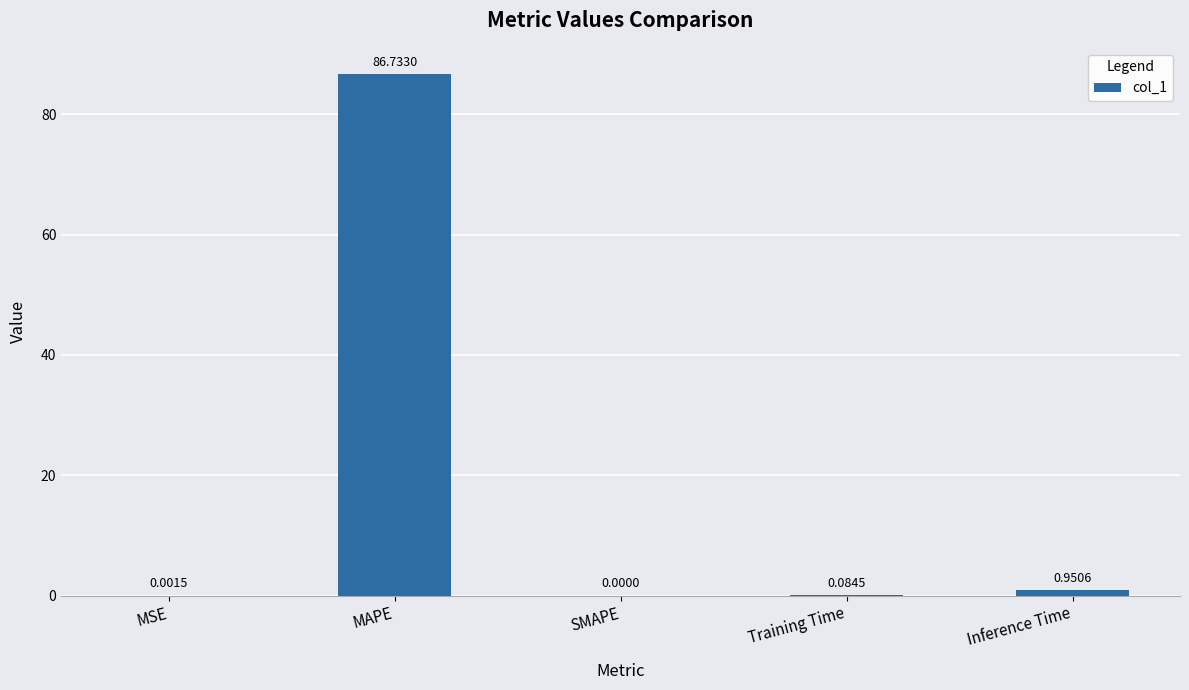

Which category has the highest value across all series?

MAPE